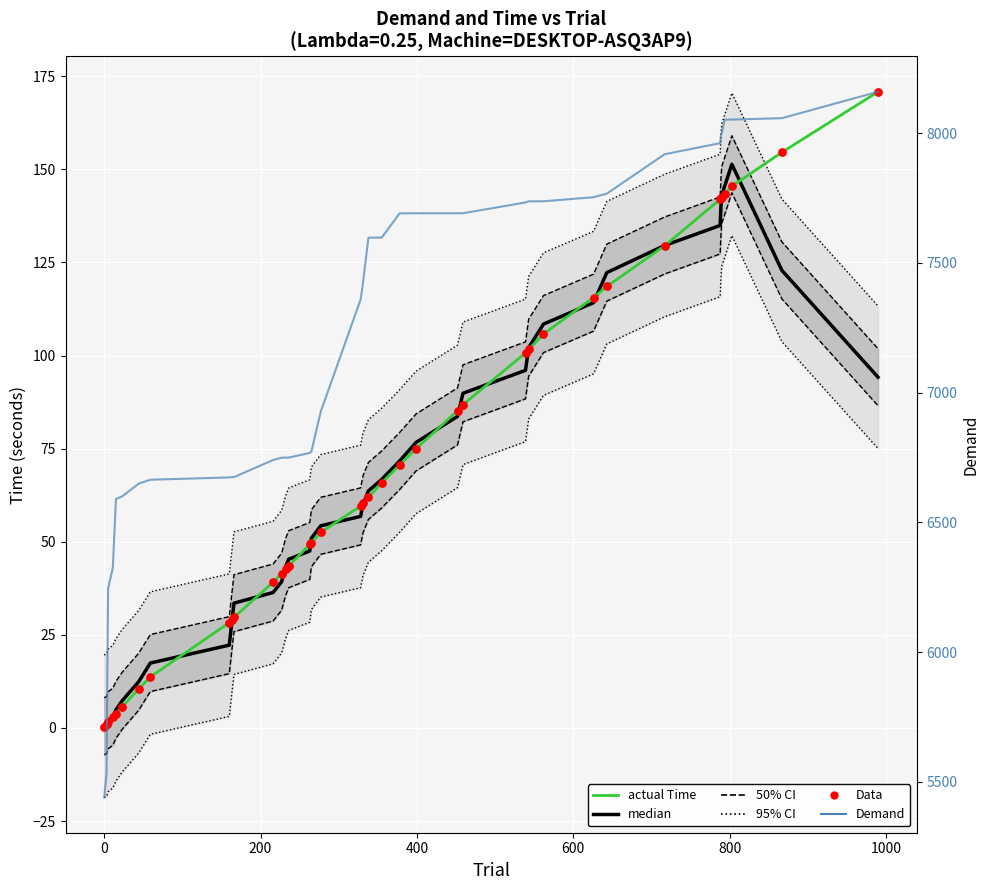

Which series has the widest spread of Y values?

Demand